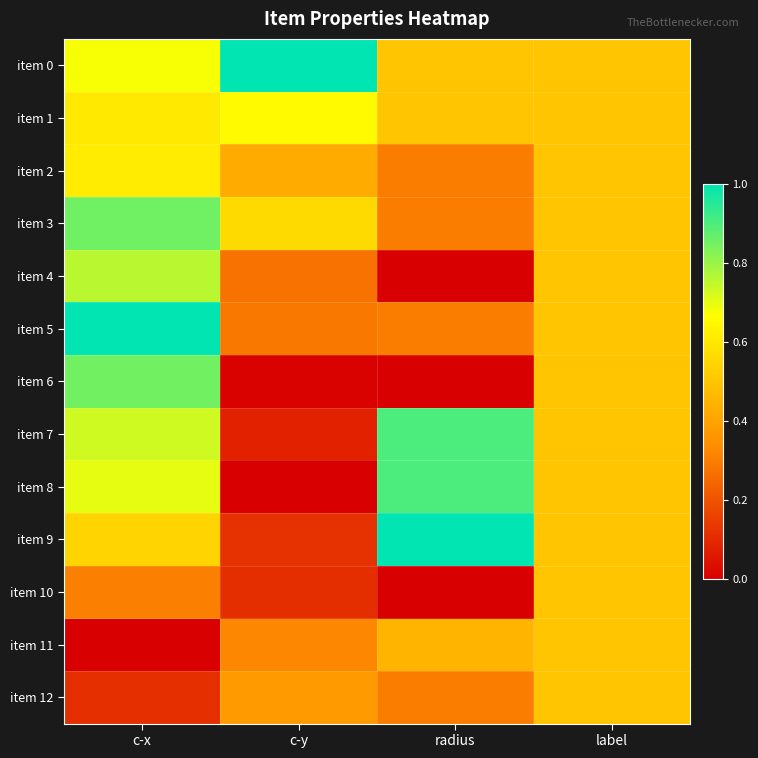

List the series in order of their peak value, highest first.

item 0, item 5, item 9, item 7, item 8, item 3, item 6, item 4, item 1, item 2, item 10, item 11, item 12